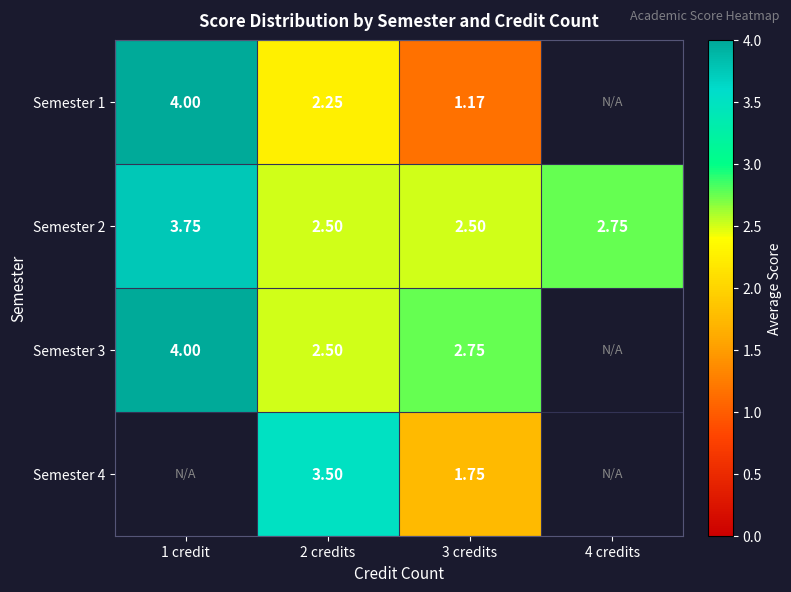

What is the difference between the Semester 2 values at 3 credits and 4 credits?

0.2